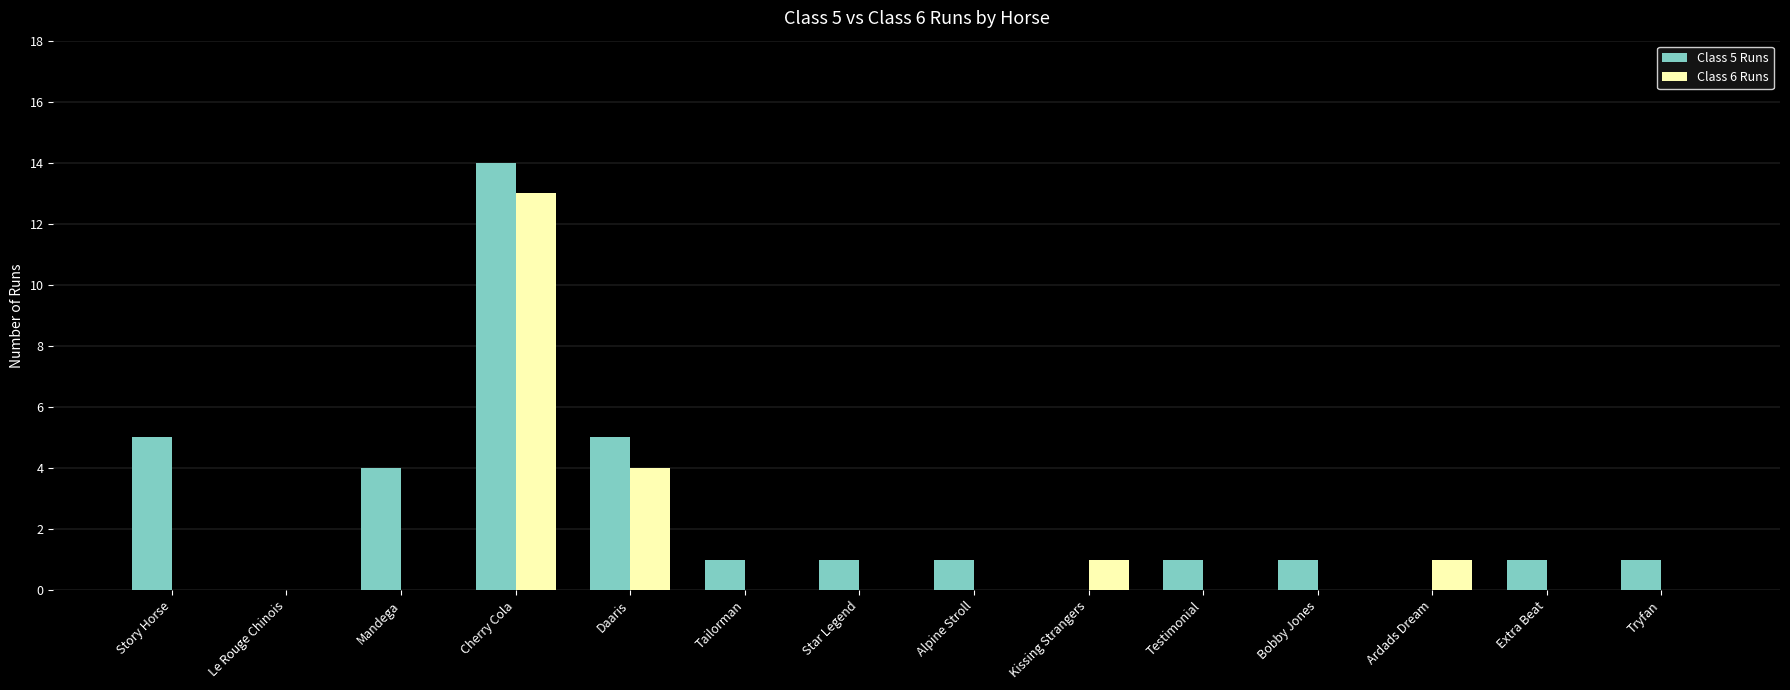

What is the spread (max minus min) of values at Kissing Strangers?

1